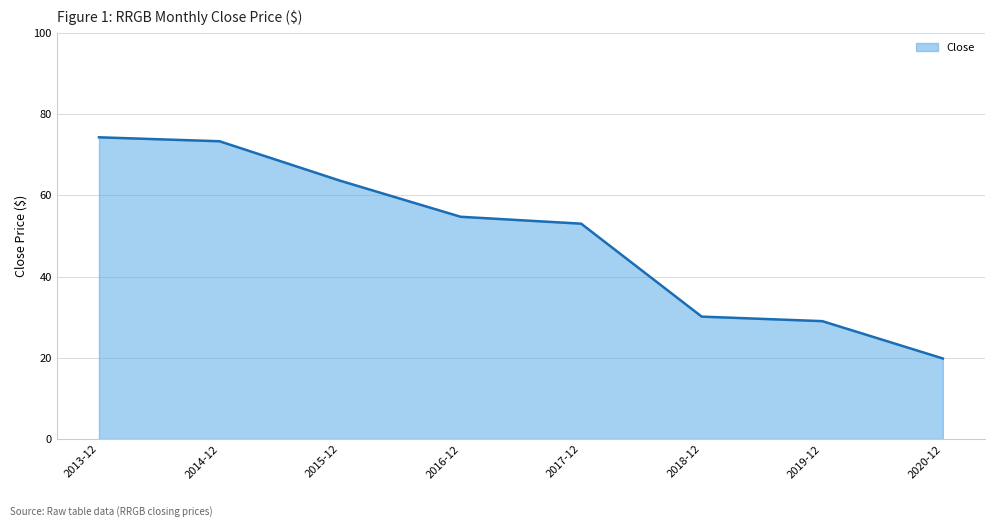

Rank the categories by value from highest to lowest.

2013-12, 2014-12, 2015-12, 2016-12, 2017-12, 2018-12, 2019-12, 2020-12